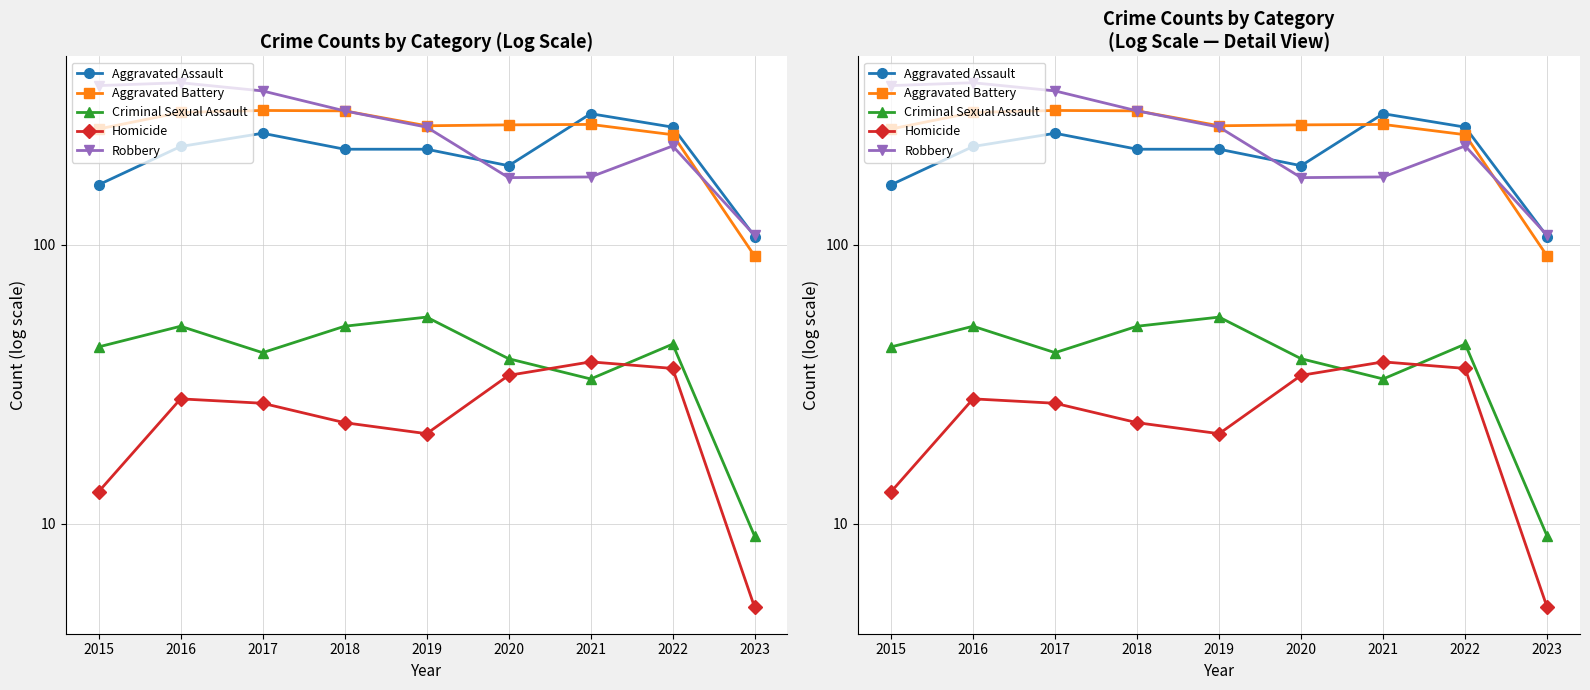

Count the number of data series in this chart.

5